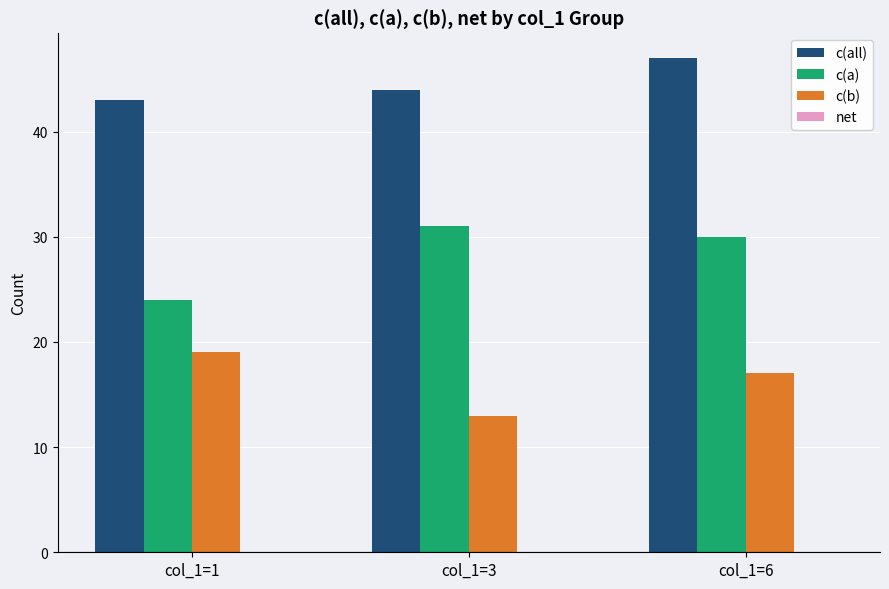

Reading right to left, extract all data points from this chart.

c(all): col_1=6=47	col_1=3=44	col_1=1=43
c(a): col_1=6=30	col_1=3=31	col_1=1=24
c(b): col_1=6=17	col_1=3=13	col_1=1=19